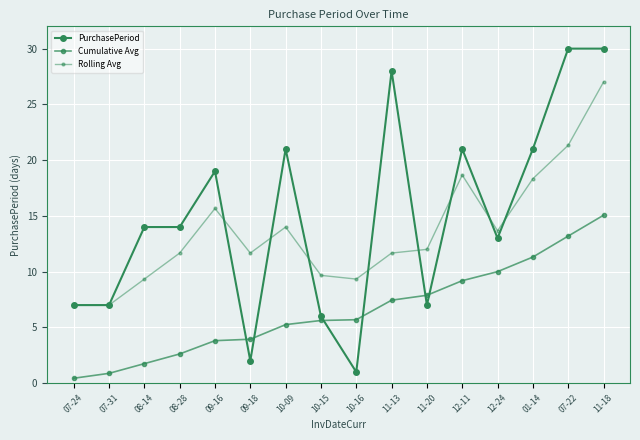

What is the average value of the Cumulative Avg series?

6.5